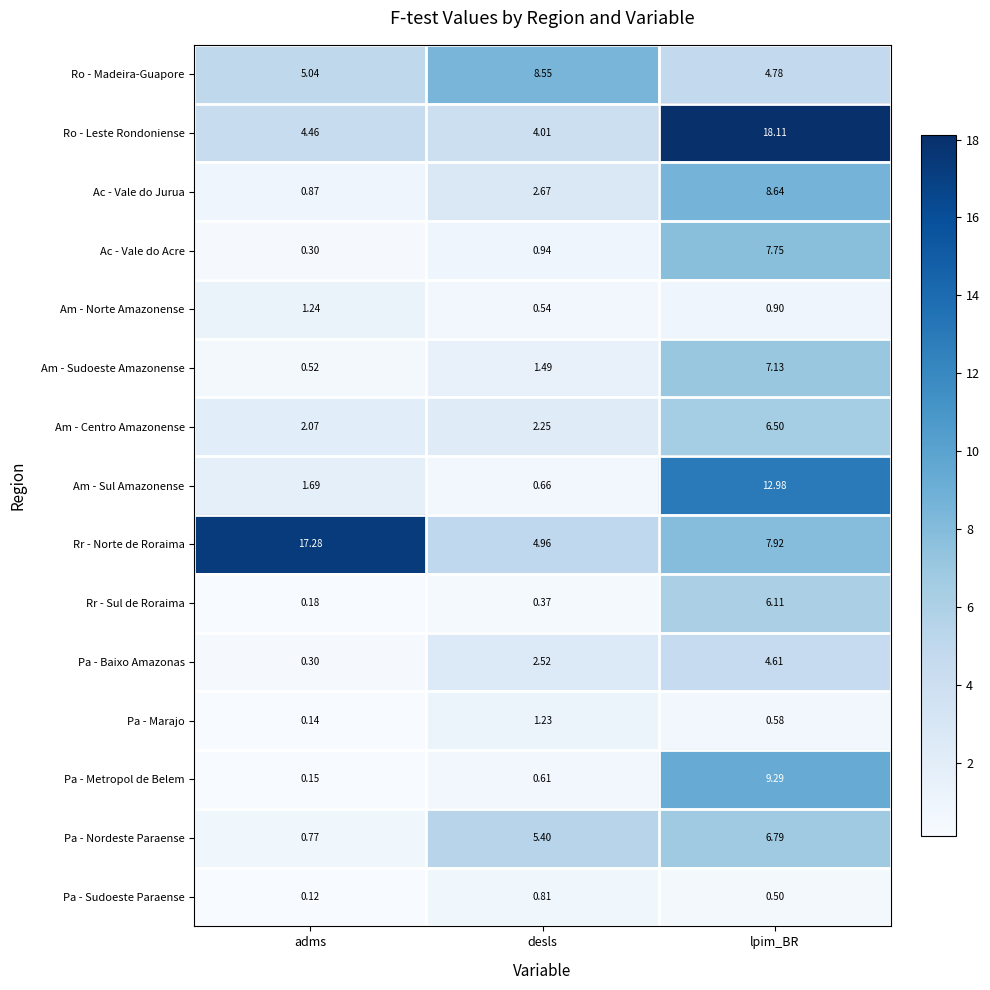

What is the total value across all series at lpim_BR?

102.6